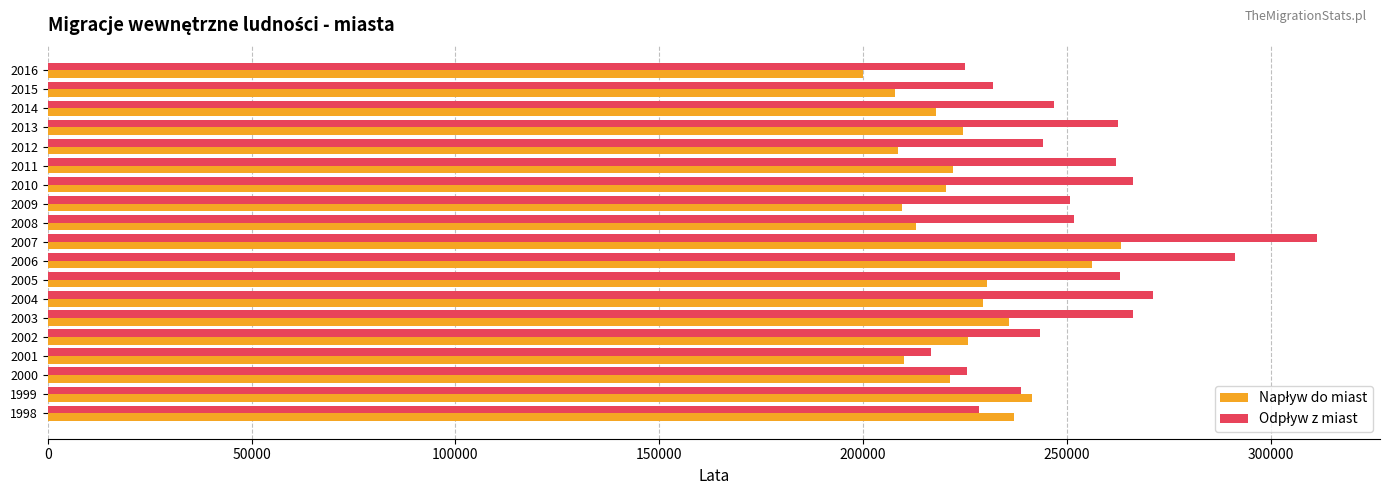

What is the total value across all series at 2010?

486577